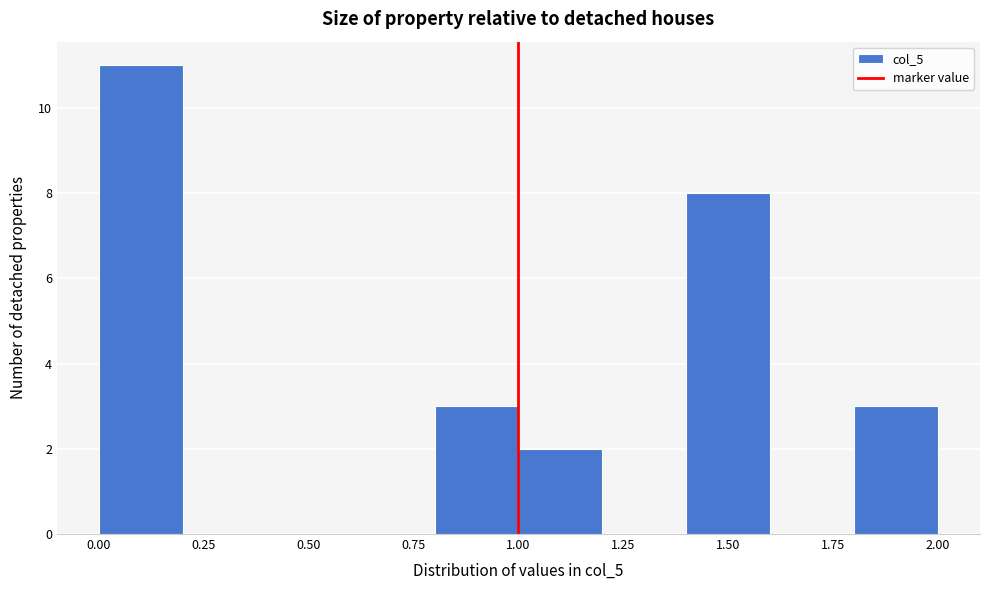

Reading left to right, list every bar in this chart as the range it spans on the x-axis followed by its height. The values are not printed on the chart, so give them approximately, as read against the axis.

0.0 to 0.2: 11
0.2 to 0.4: 0
0.4 to 0.6: 0
0.6 to 0.8: 0
0.8 to 1.0: 3
1.0 to 1.2: 2
1.2 to 1.4: 0
1.4 to 1.6: 8
1.6 to 1.8: 0
1.8 to 2.0: 3